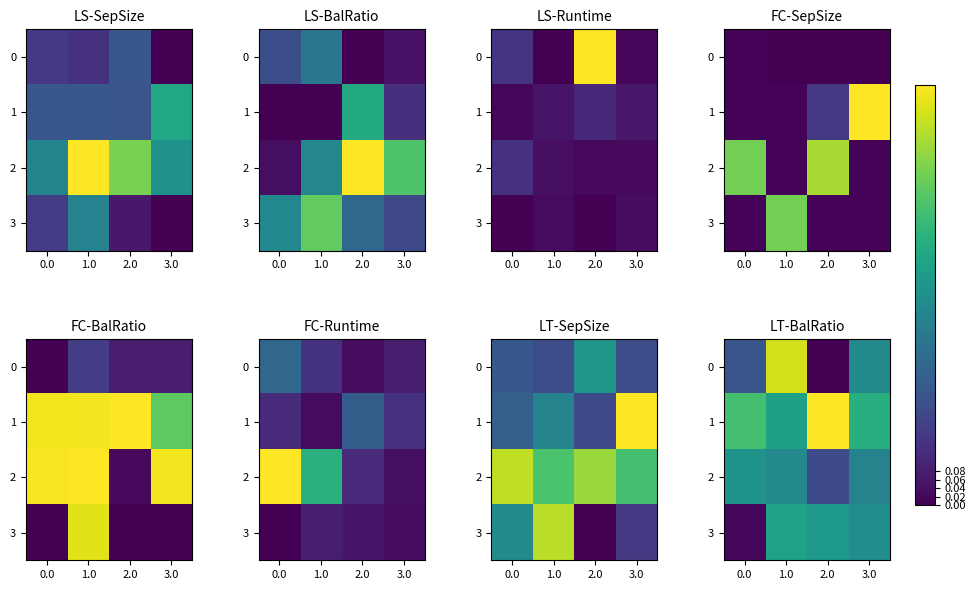

What is the total value across all series at 3.0?

2.0